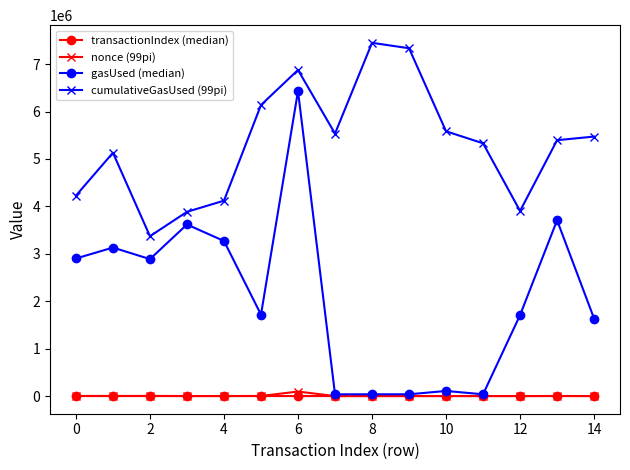

At how many categories does at least one series exceed 4782549?

10